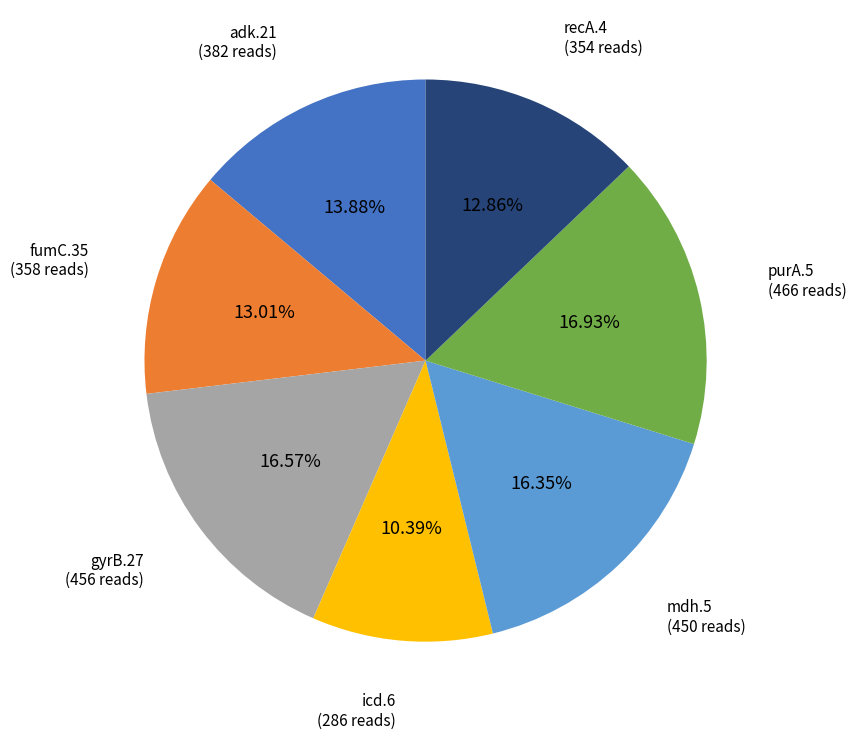

Is there a majority slice in this chart?

No